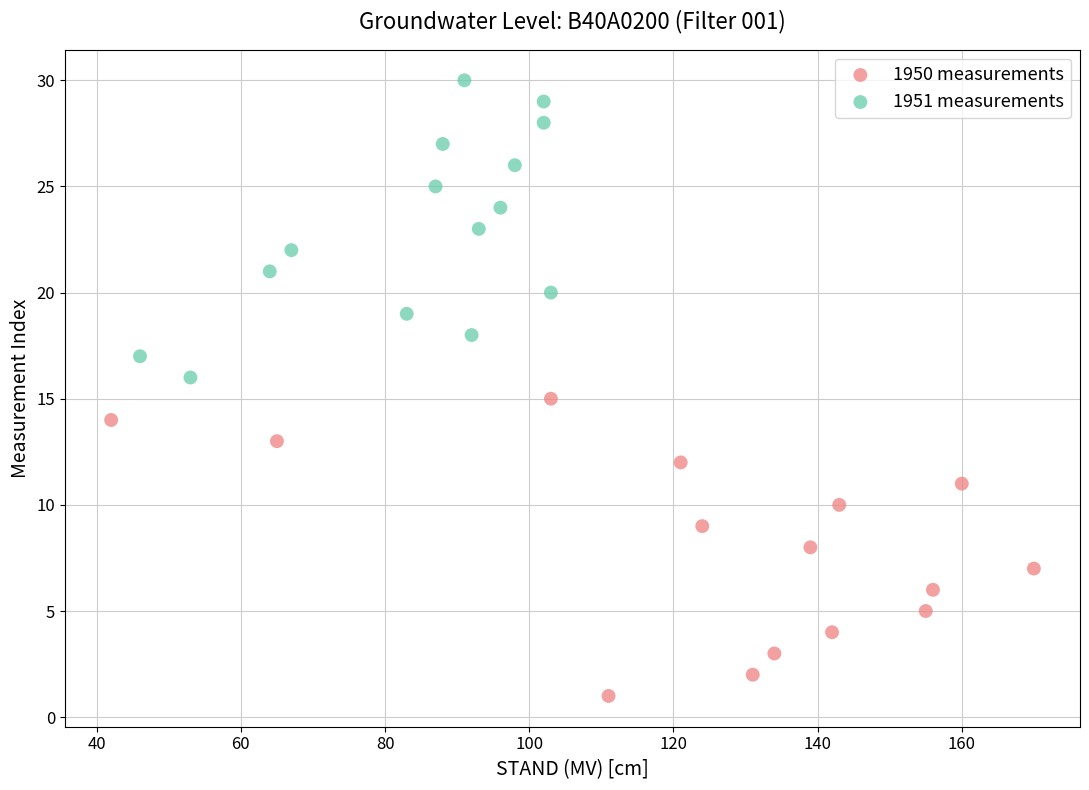

Which series reaches the maximum Y coordinate?

1951 measurements